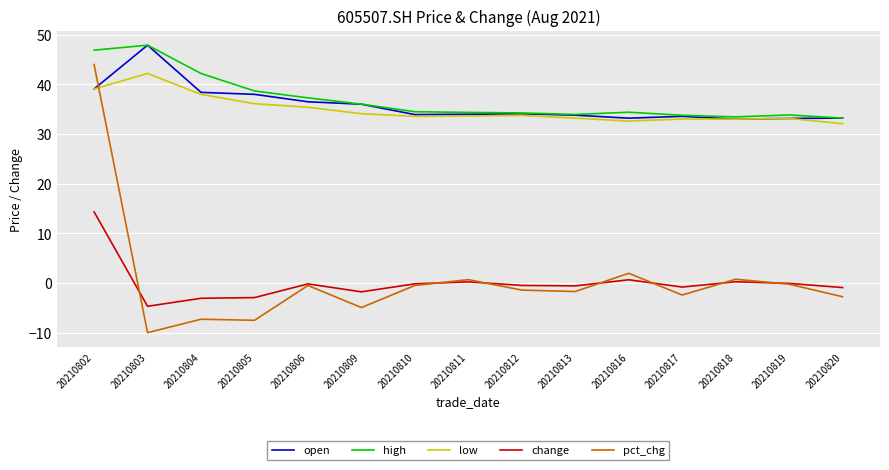

What are all the series names shown in the legend?

open, high, low, change, pct_chg